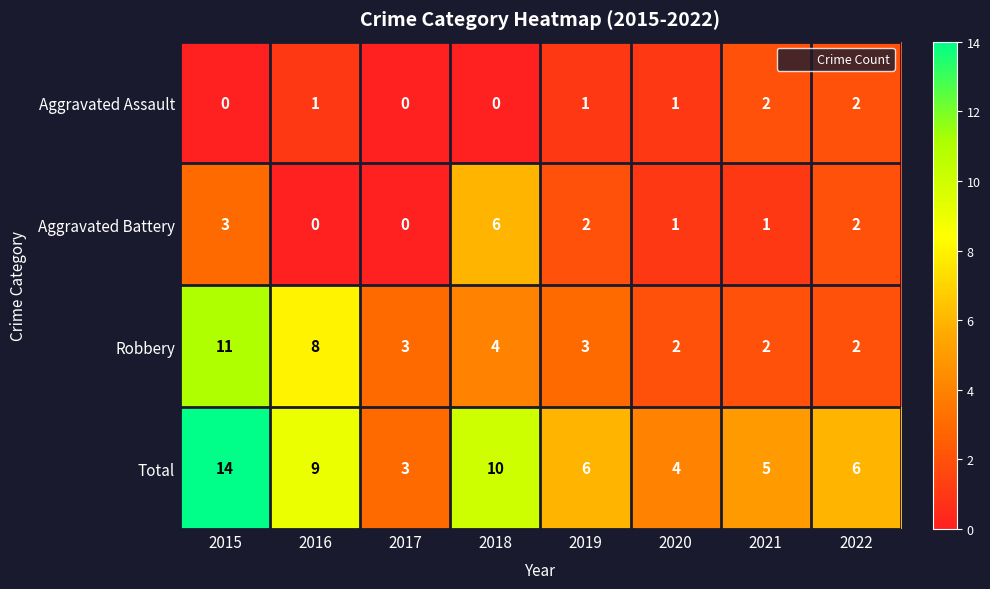

At which category is the sum across all series the highest?

2015